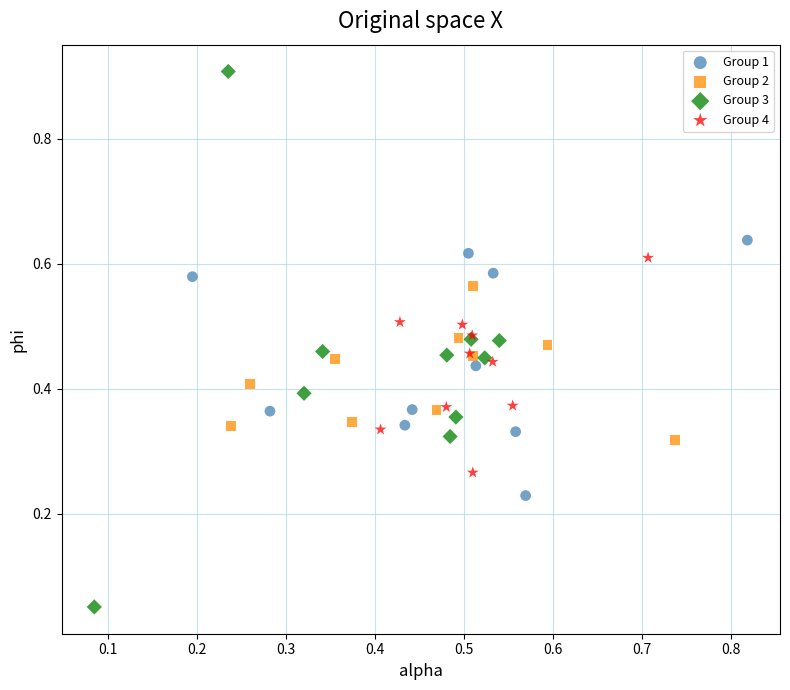

Which series contains the lowest Y value?

Group 3